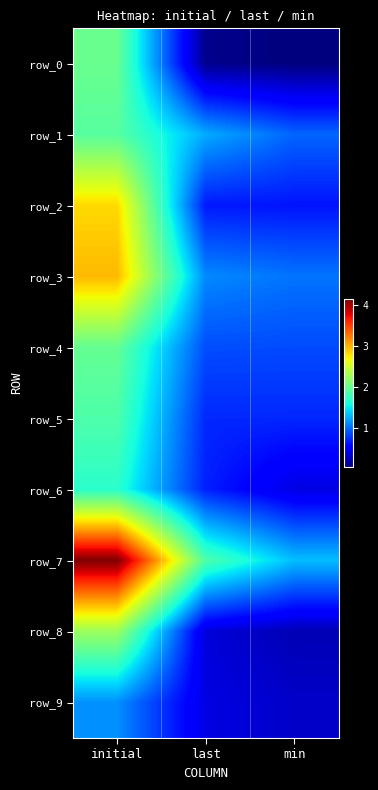

The row_4 series shows 0.3 at last. True or false?

False